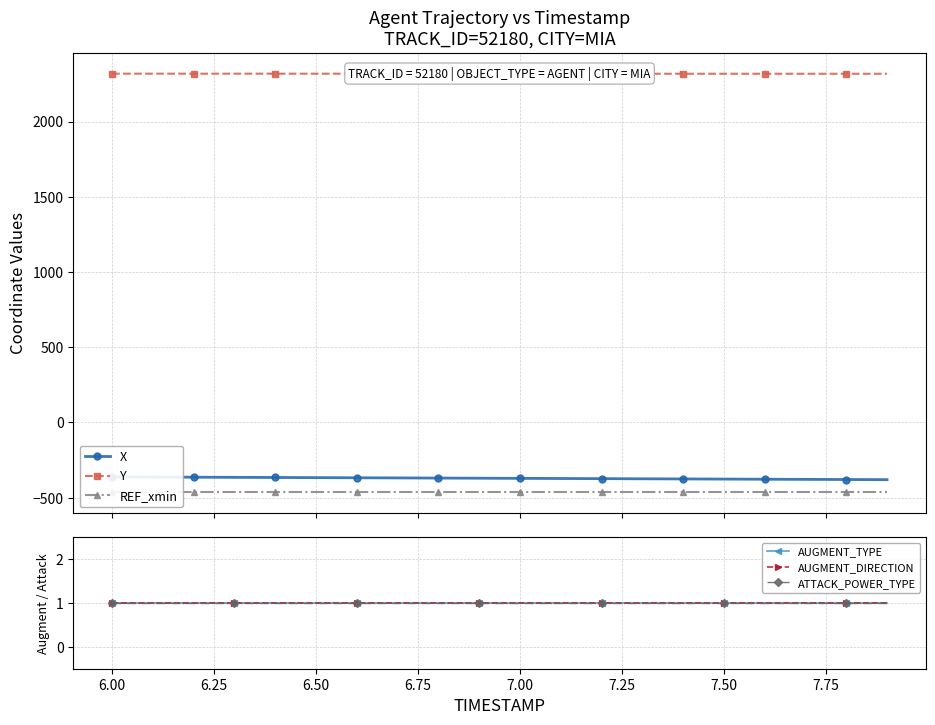

What is the lowest value of the Y series?

2317.8